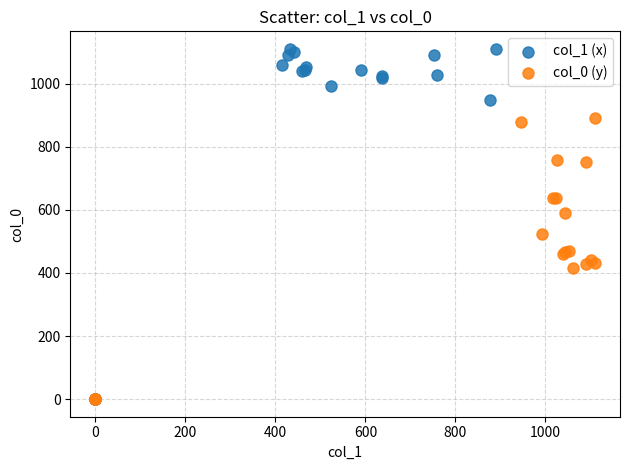

Which series reaches the maximum Y coordinate?

col_1 (x)